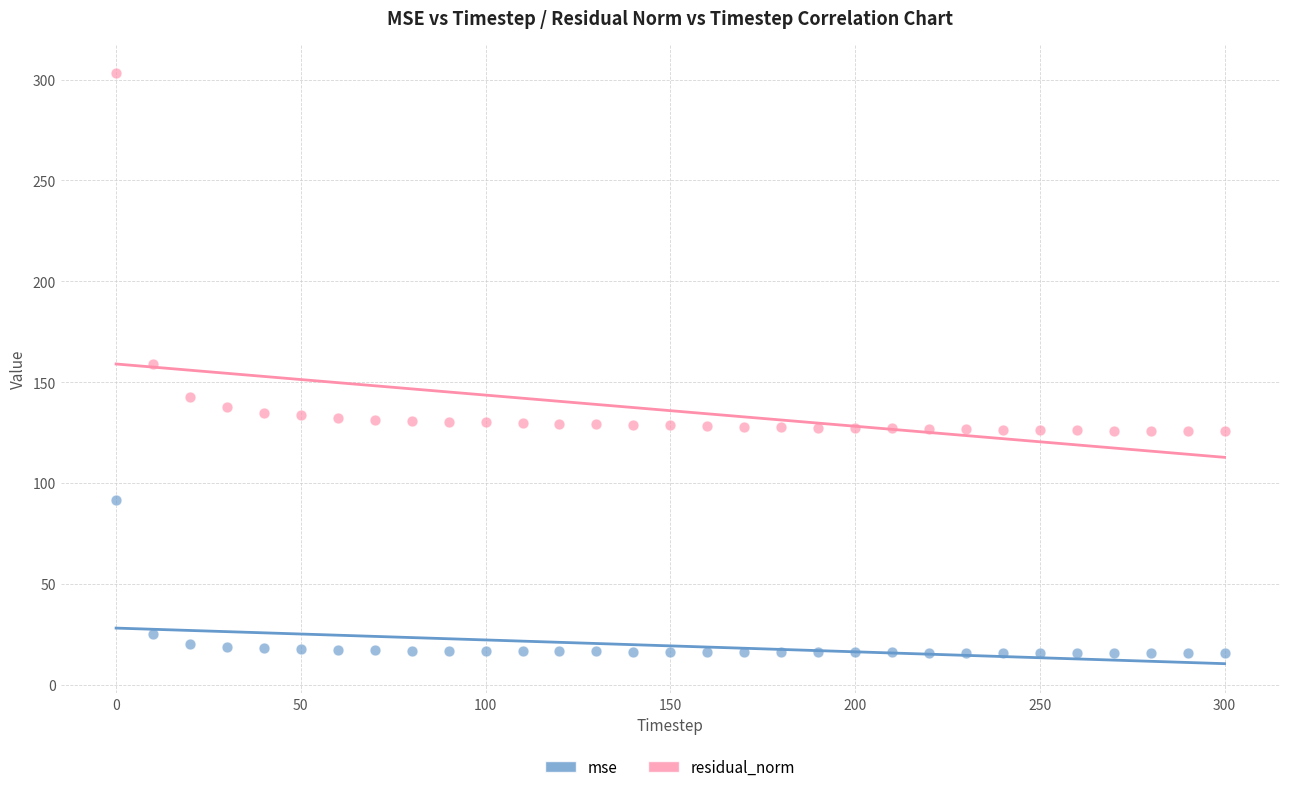

Which series contains the lowest Y value?

mse